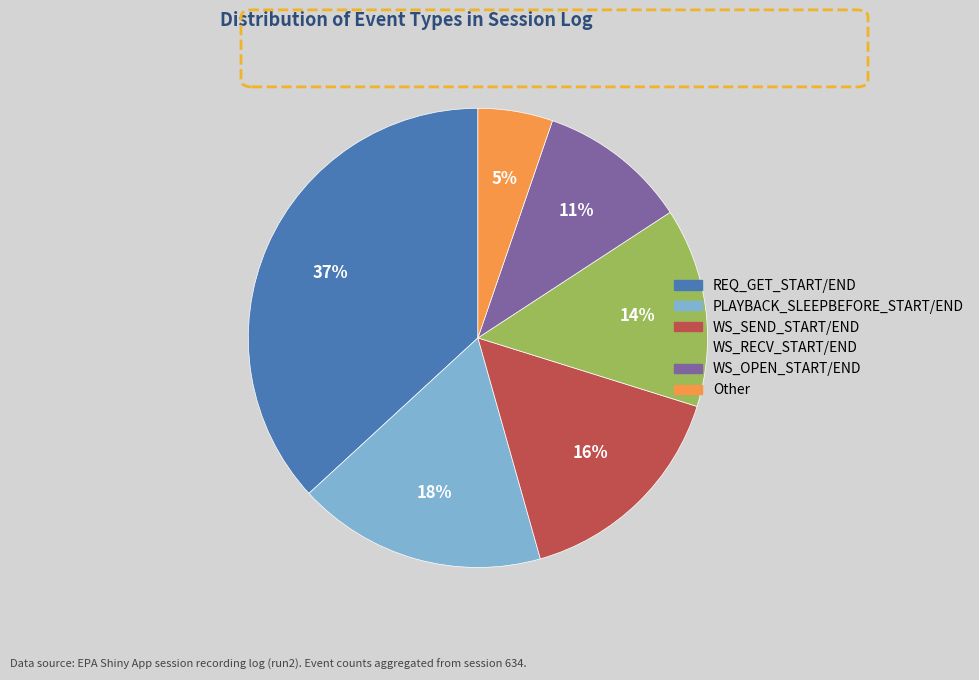

Approximately how many times larger is the value at Other compared to REQ_GET_START/END?

0.1